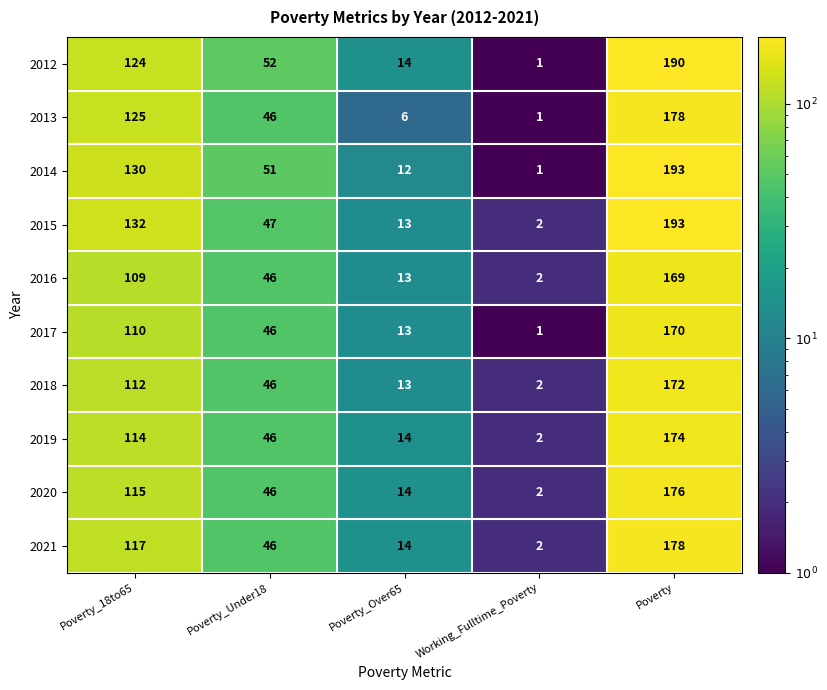

What is the difference between the maximum and minimum values in the 2014 series?

192